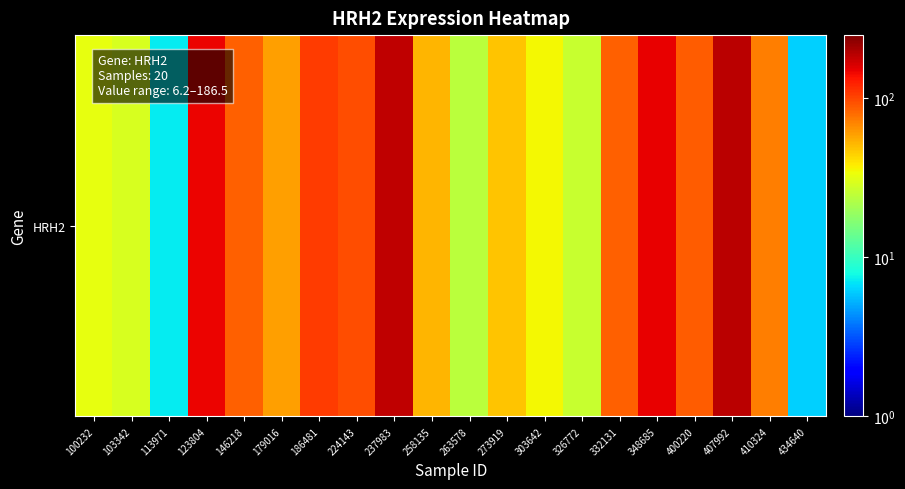

Rank the categories by value from highest to lowest.

407992, 237983, 348685, 123804, 186481, 224143, 400220, 146218, 332131, 410324, 179016, 258135, 273919, 303642, 100232, 103342, 326772, 263578, 113971, 434640